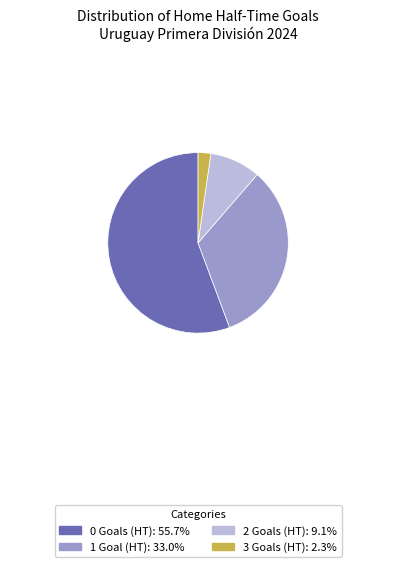

Does 0 account for over 50% of the chart?

Yes